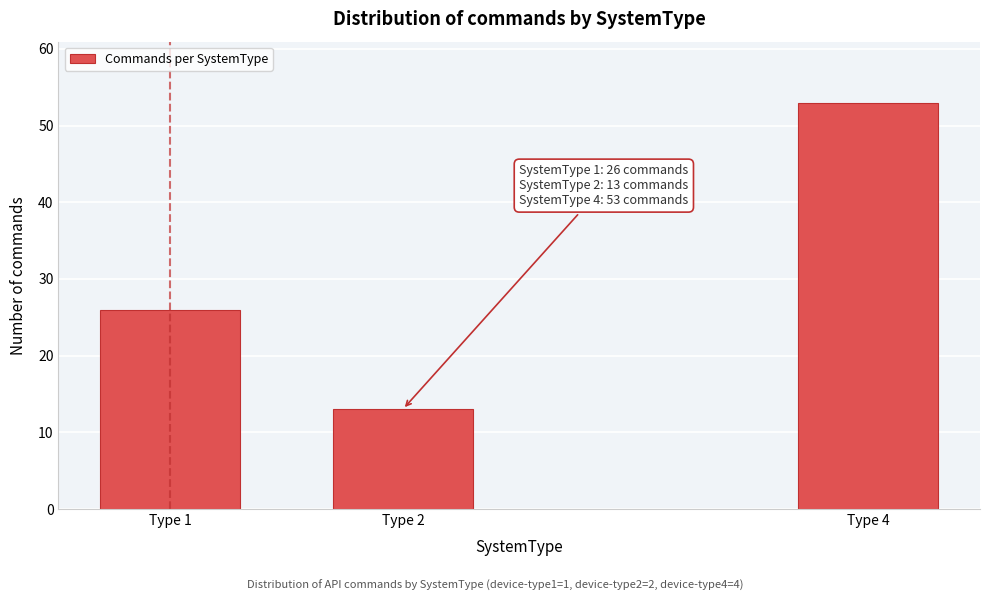

Reading right to left, list all the values displayed in this chart.

Type 4=53	Type 2=13	Type 1=26